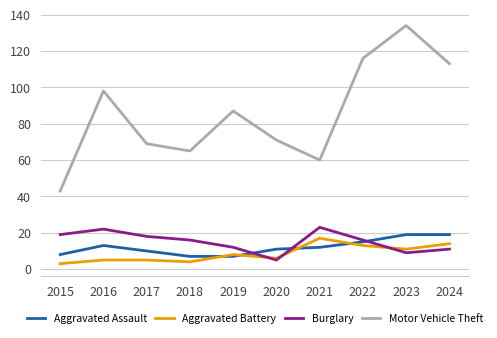

At which category is the sum across all series the highest?

2023